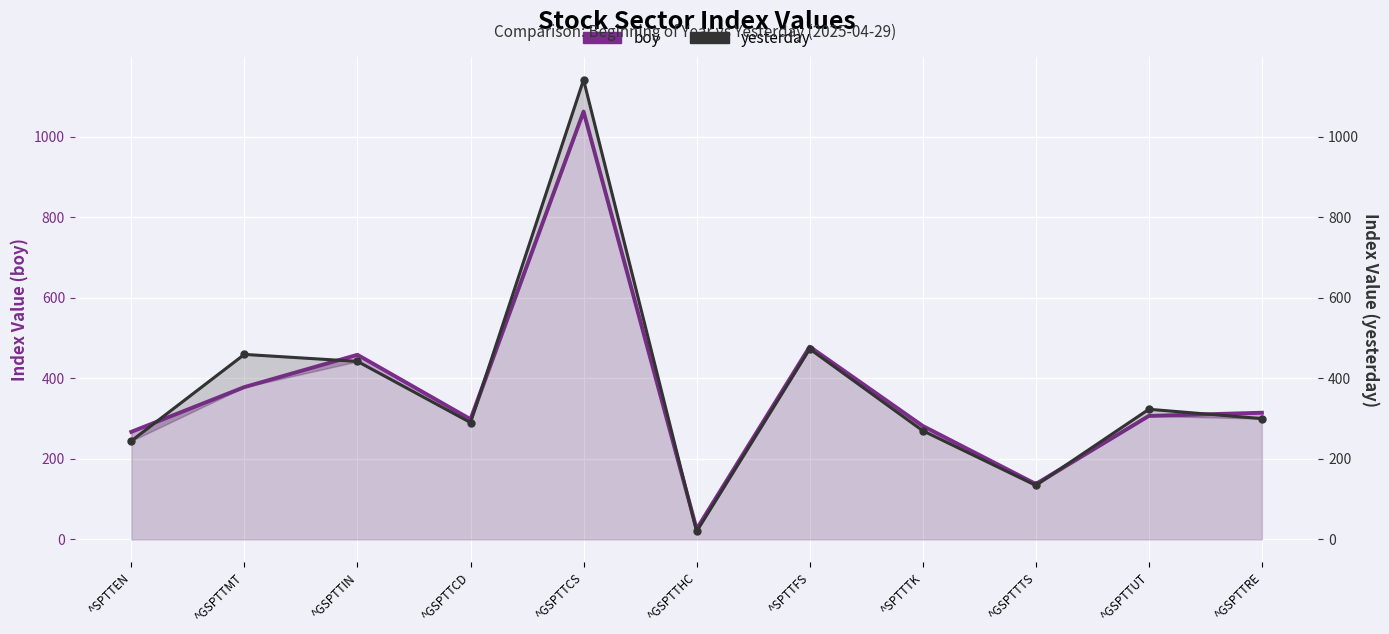

What is the difference between the second highest and second lowest values in the yesterday series?

338.8